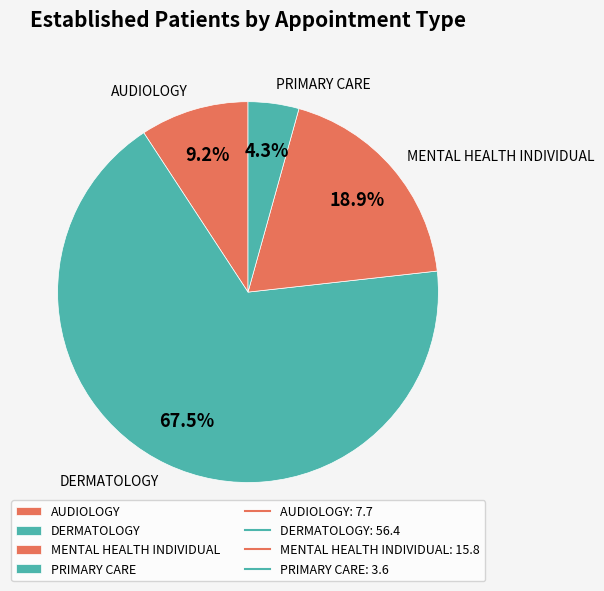

What portion of the pie excludes PRIMARY CARE?

95.7%